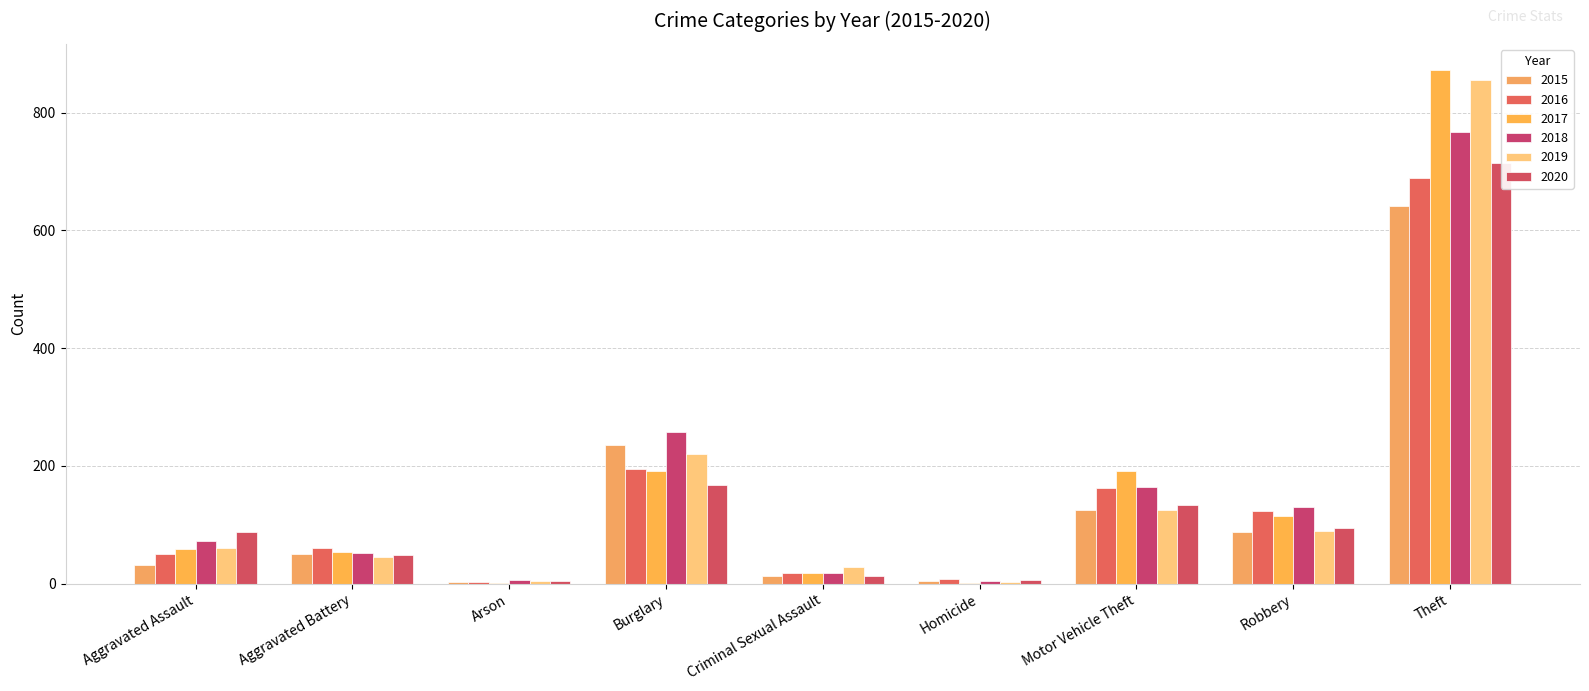

At which category is the sum across all series the highest?

Theft